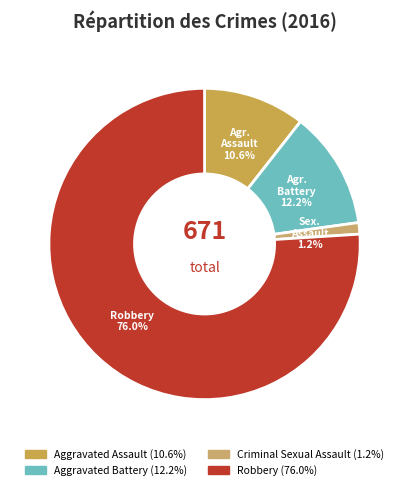

Which category accounts for the majority?

Robbery